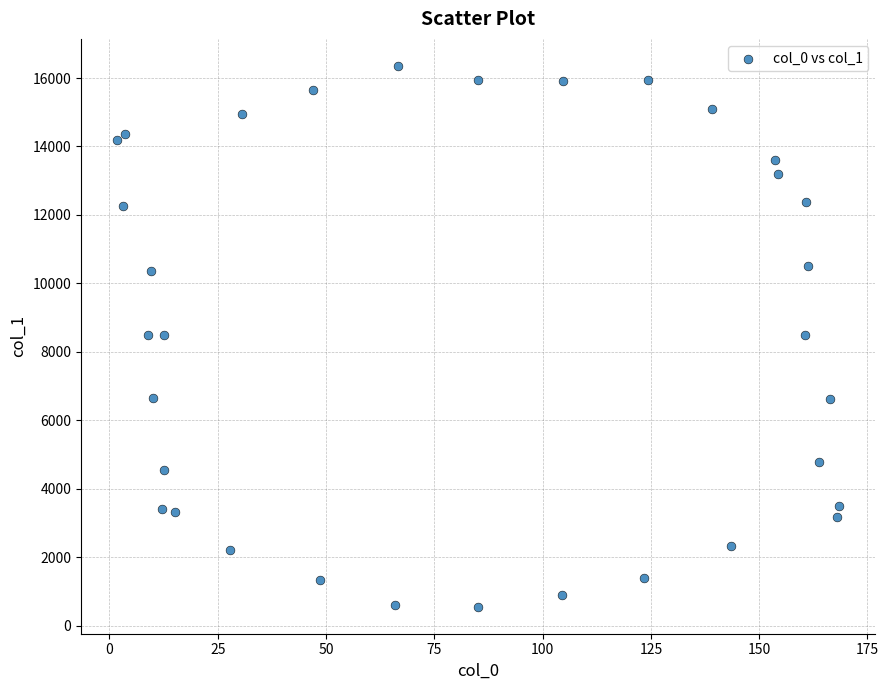

What is the range of X values (max minus min)?

166.7